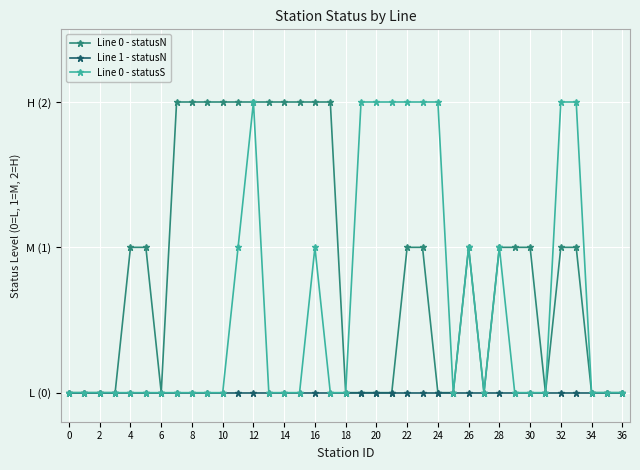

Does the chart have visible grid lines?

Yes